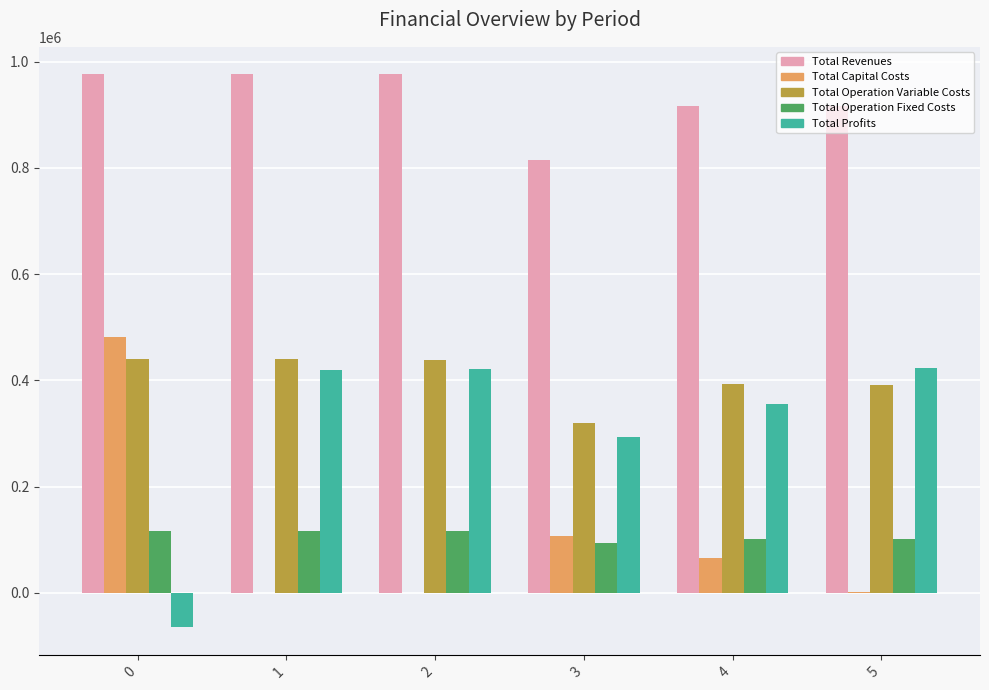

The value of Total Revenues at 1 is 586663.1. True or false?

False